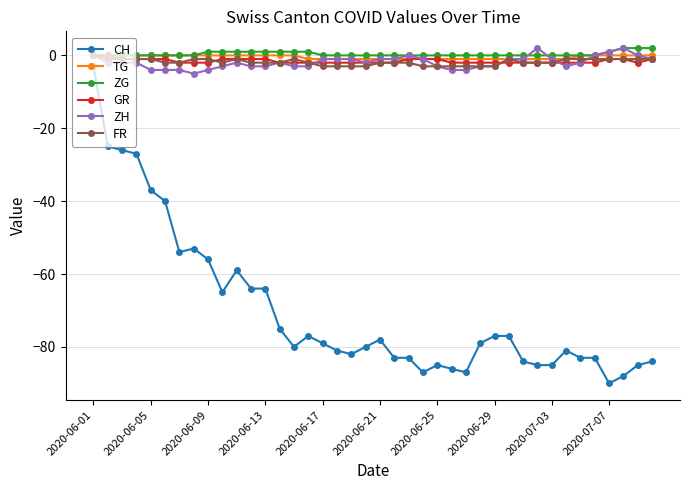

True or false: CH and TG cross at least once.

False